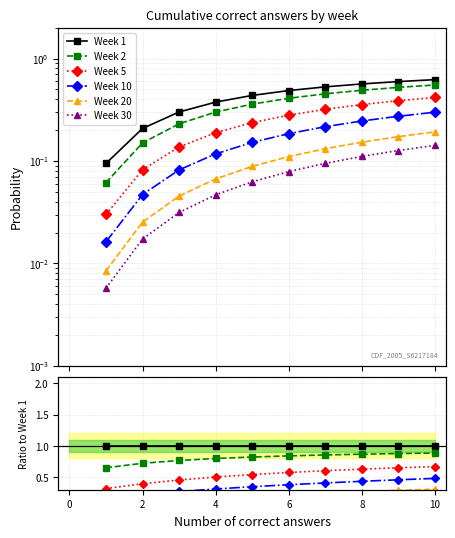

True or false: Week 2 has more than 1 interior local peaks.

False